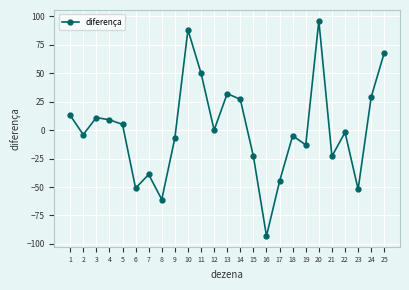

At which category does the data reach its first local valley?

2